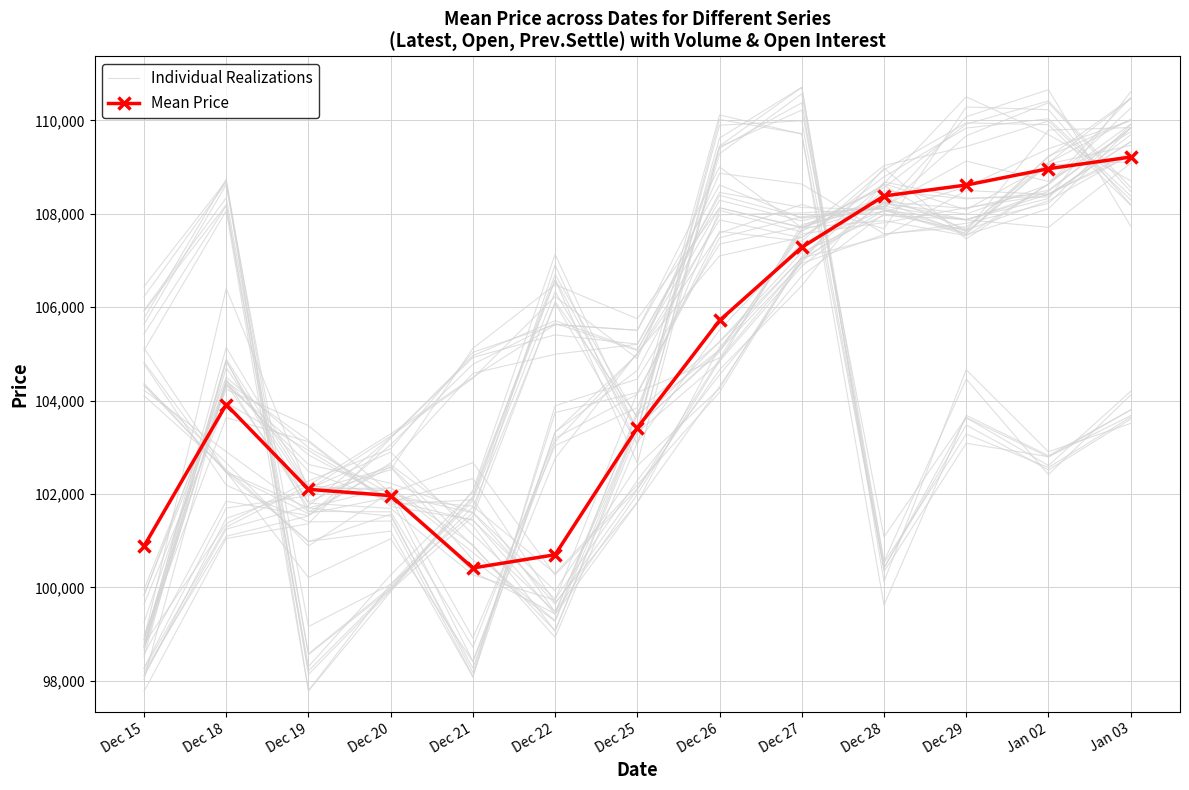

Where does the Mean Price series first go above 103916?

Dec 18